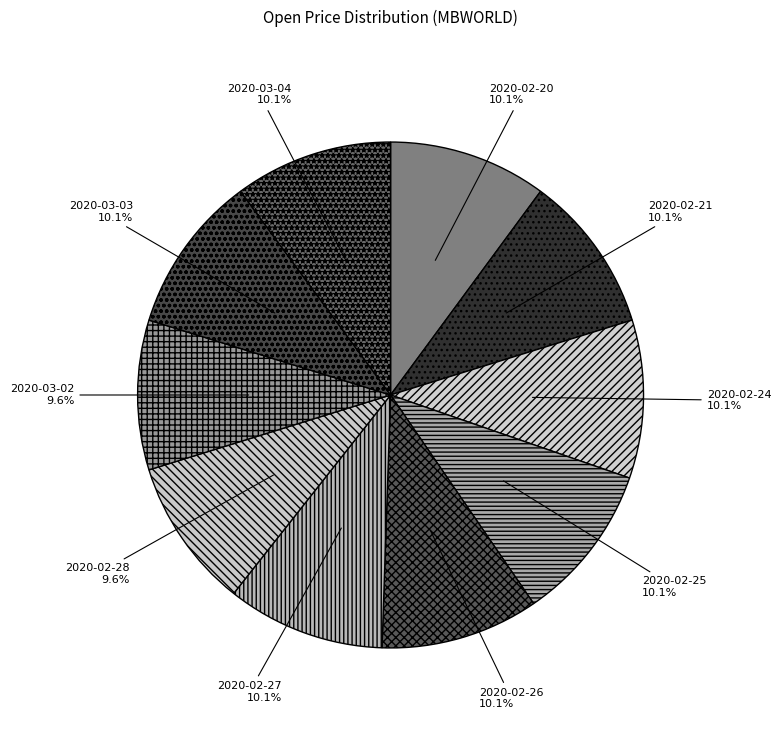

Is 2020-02-21 the majority of the pie?

No